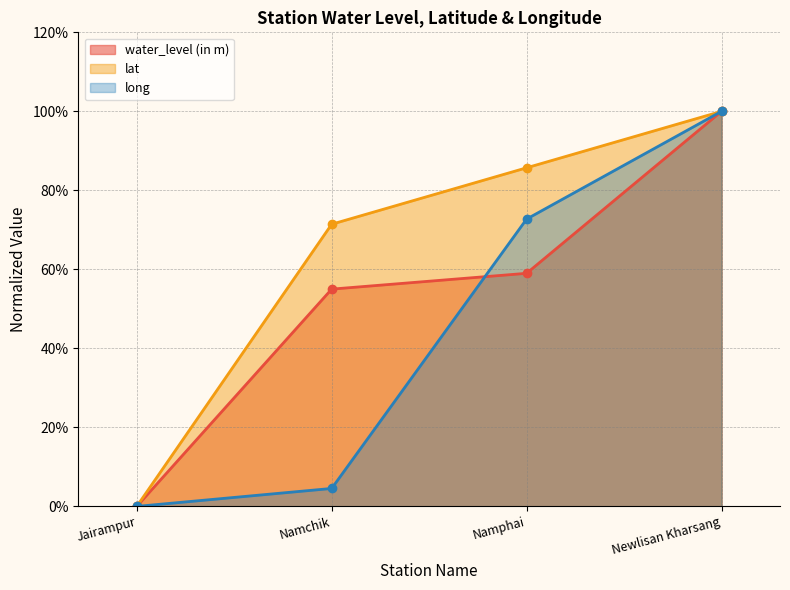

Which category has the highest value across all series?

Newlisan Kharsang